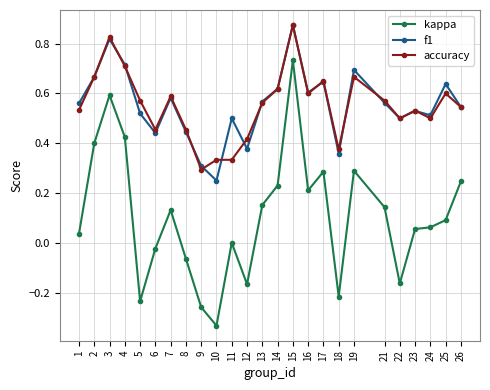

True or false: kappa has more than 0 points higher than both neighbors.

True